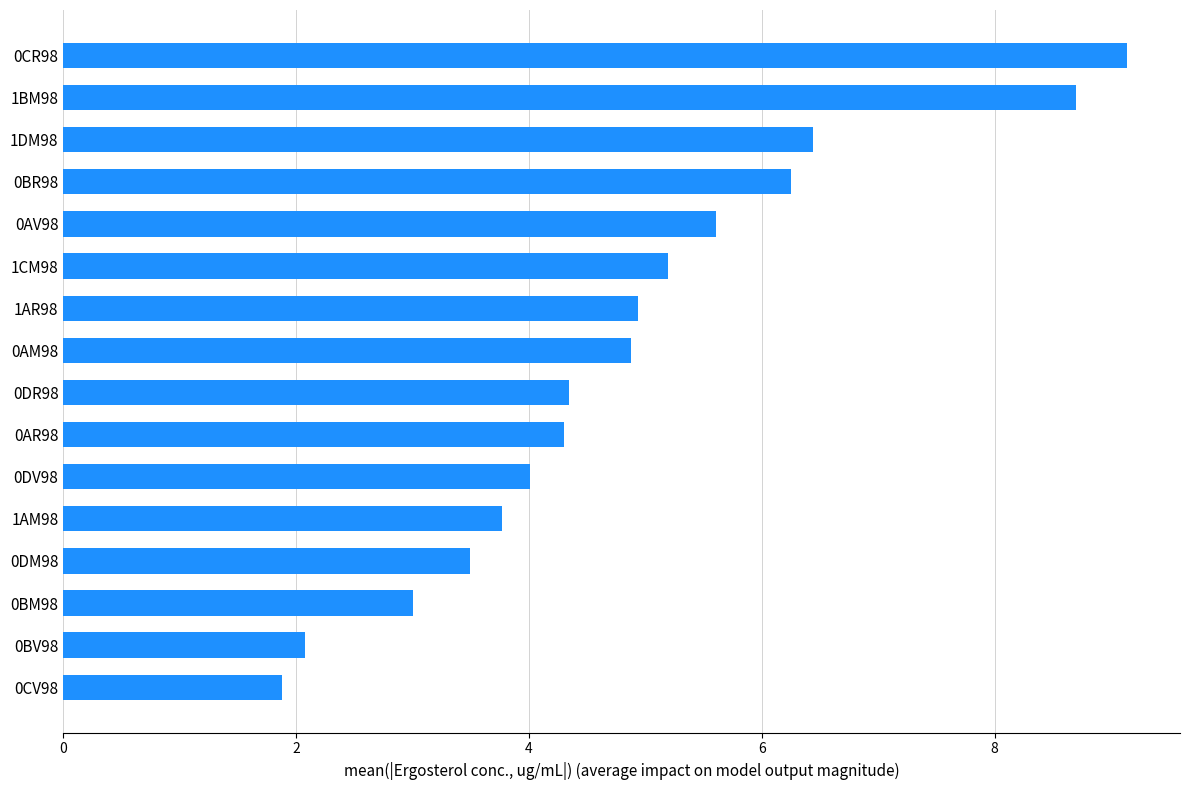

Reading bottom to top, extract all data points from this chart.

0CV98=1.9	0BV98=2.1	0BM98=3.0	0DM98=3.5	1AM98=3.8	0DV98=4.0	0AR98=4.3	0DR98=4.3	0AM98=4.9	1AR98=4.9	1CM98=5.2	0AV98=5.6	0BR98=6.2	1DM98=6.4	1BM98=8.7	0CR98=9.1